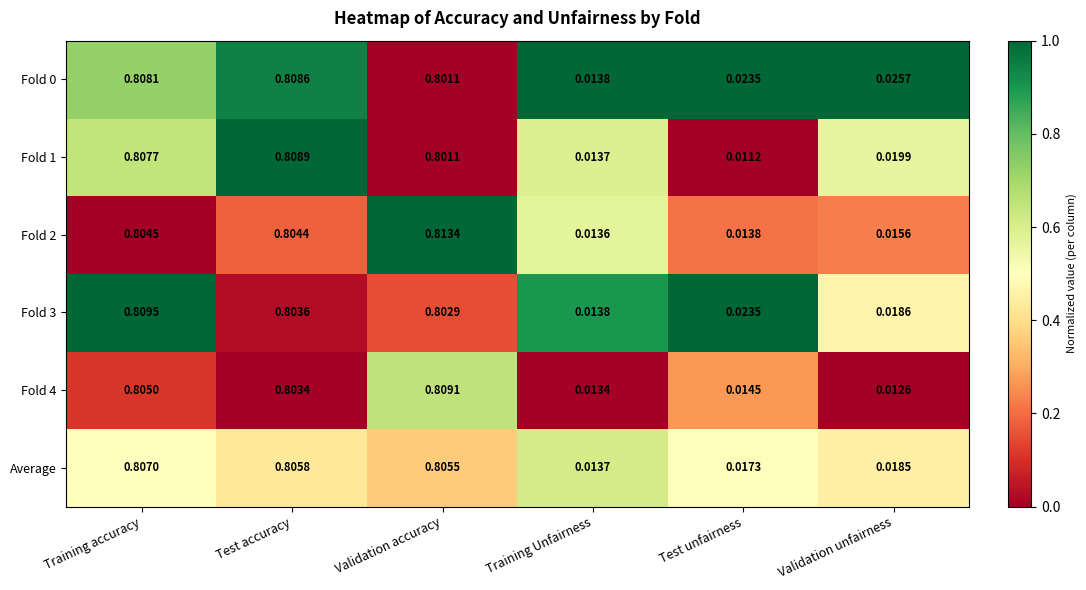

Which label corresponds to the smallest value in the chart?

Test unfairness